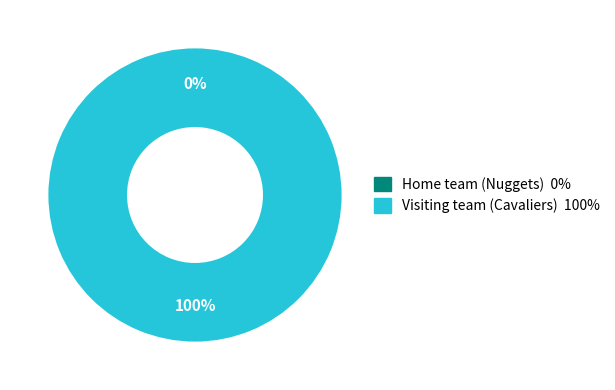

How many slices are in this pie chart?

2